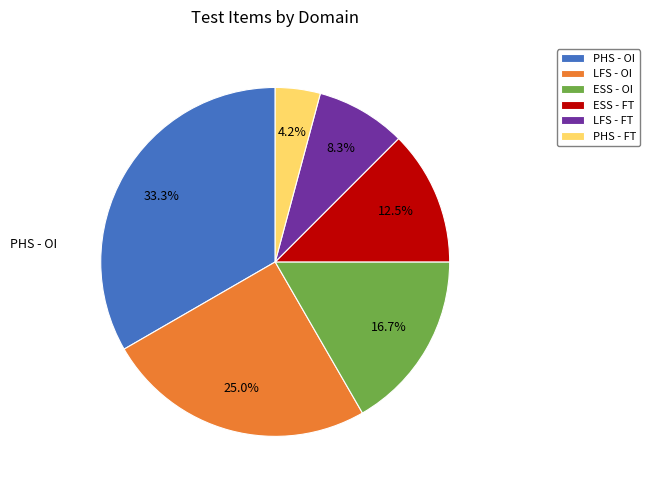

What percentage is the PHS - OI slice, to the nearest percent?

33%